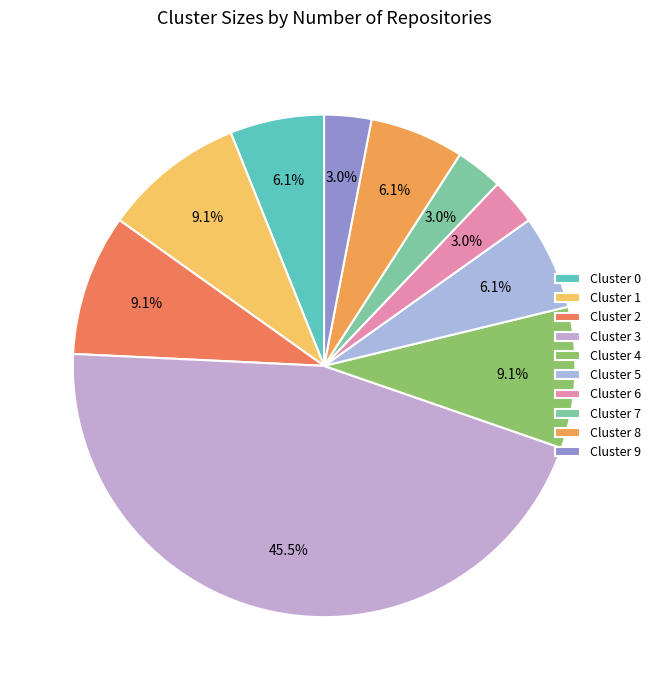

To the nearest percent, what percentage of the pie is Cluster 9?

3%